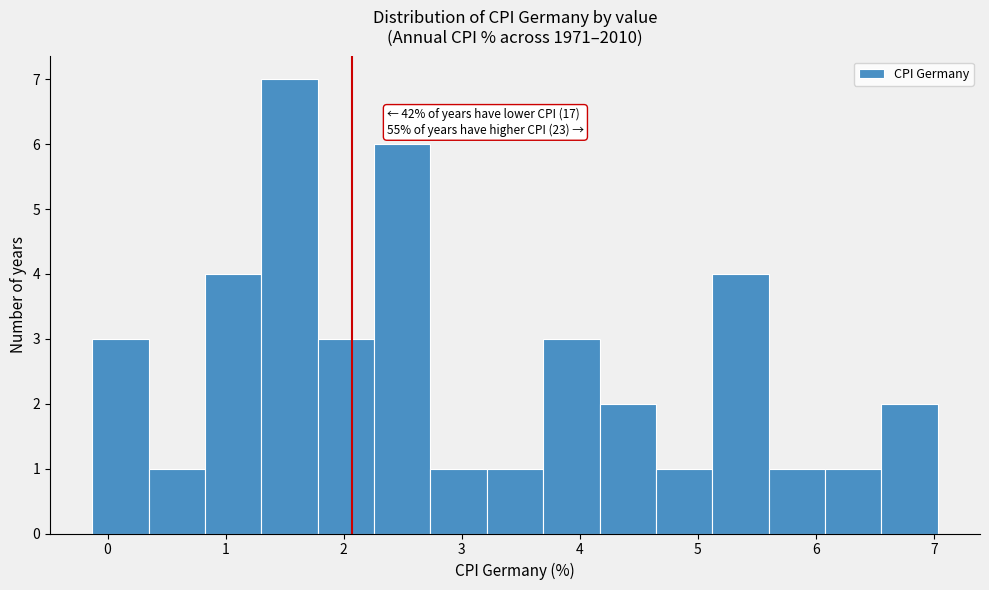

Which range on the x-axis has the tallest bar?

1.3 to 1.8